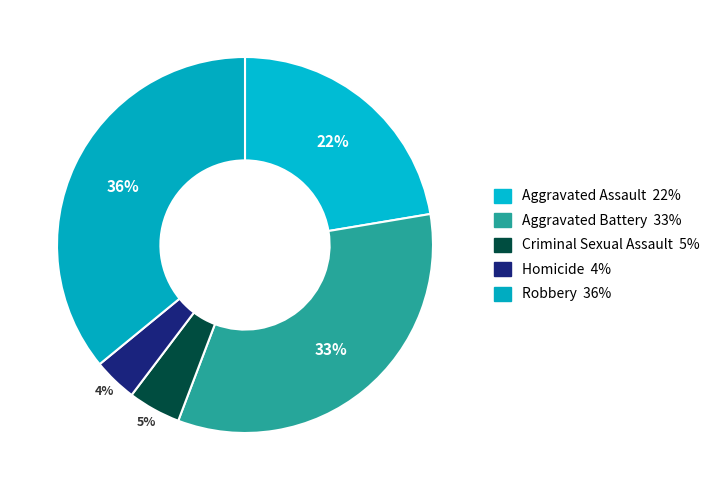

To the nearest percent, what is the difference between the Aggravated Battery and Aggravated Assault slice percentages?

11%